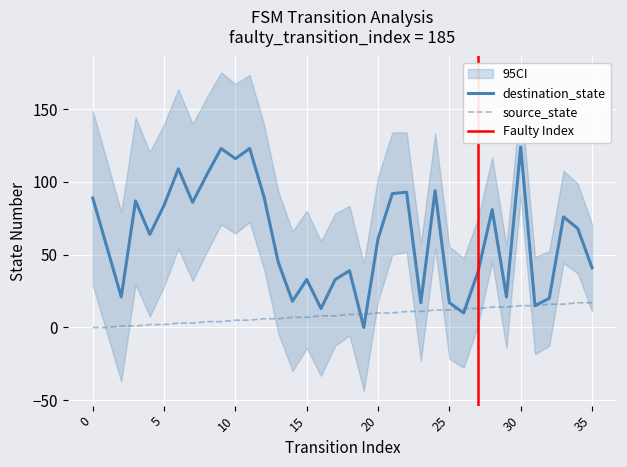

Reading left to right, transcribe all the data shown in this chart.

source_state: 0=0	1=0	2=1	3=1	4=2	5=2	6=3	7=3	8=4	9=4	10=5	11=5	12=6	13=6	14=7	15=7	16=8	17=8	18=9	19=9	20=10	21=10	22=11	23=11	24=12	25=12	26=13	27=13	28=14	29=14	30=15	31=15	32=16	33=16	34=17	35=17
destination_state: 0=89	1=55	2=21	3=87	4=64	5=84	6=109	7=86	8=105	9=123	10=116	11=123	12=90	13=45	14=18	15=33	16=13	17=33	18=39	19=0	20=61	21=92	22=93	23=17	24=94	25=17	26=10	27=38	28=81	29=21	30=124	31=15	32=20	33=76	34=68	35=41